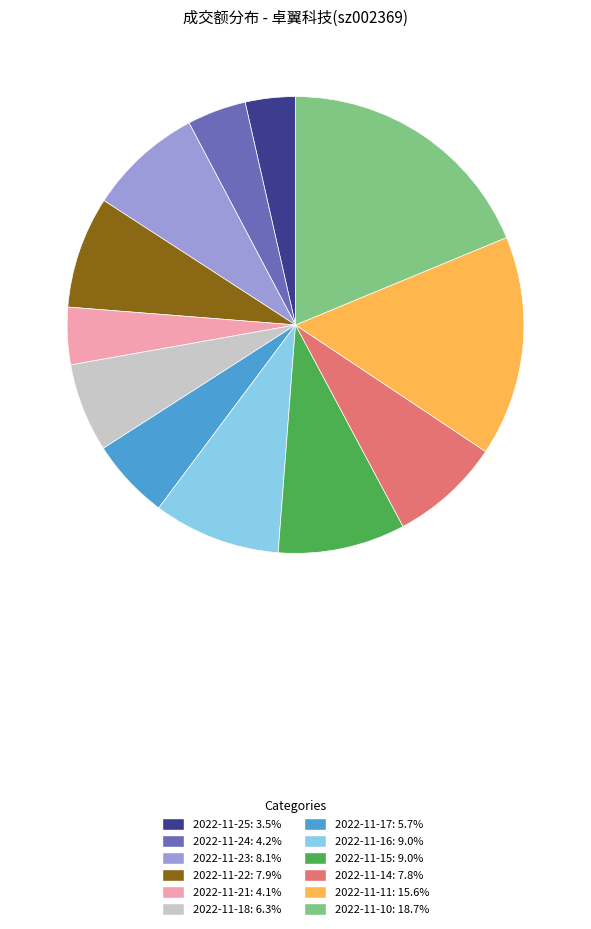

Does 2022-11-11 represent more than half of the total?

No